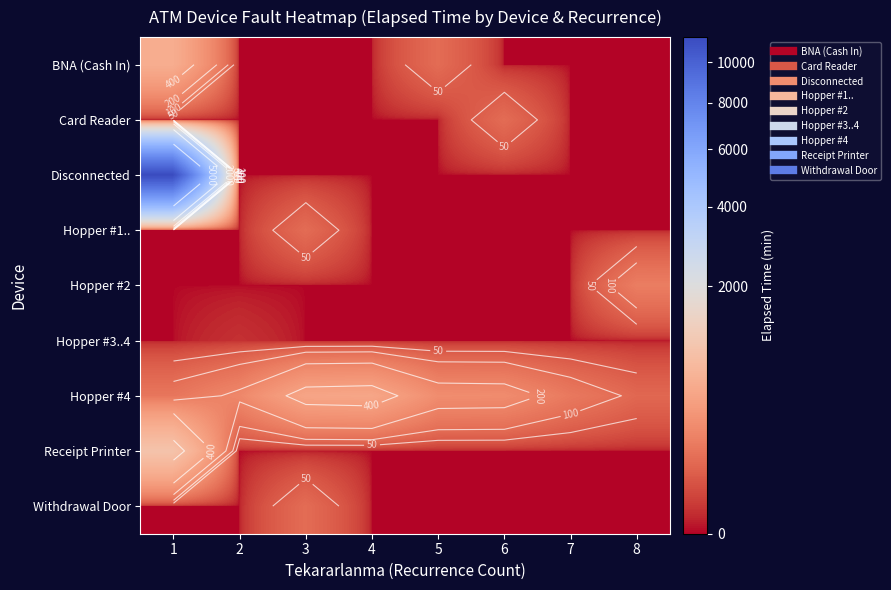

Between 3 and 2, which is larger?

3